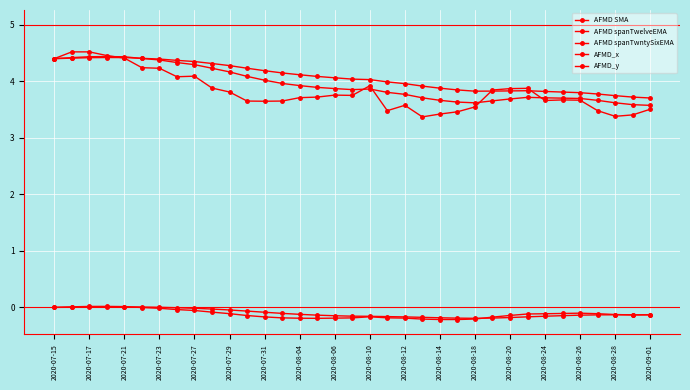

How many lines are shown in the chart?

5